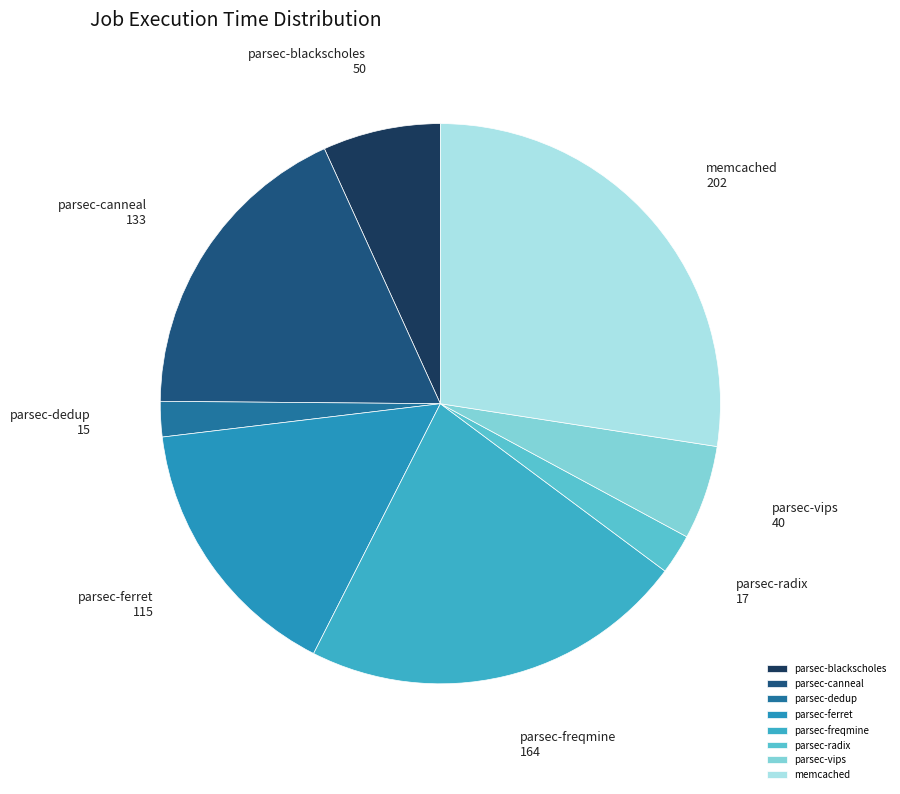

Which has a higher value, parsec-ferret or parsec-radix?

parsec-ferret